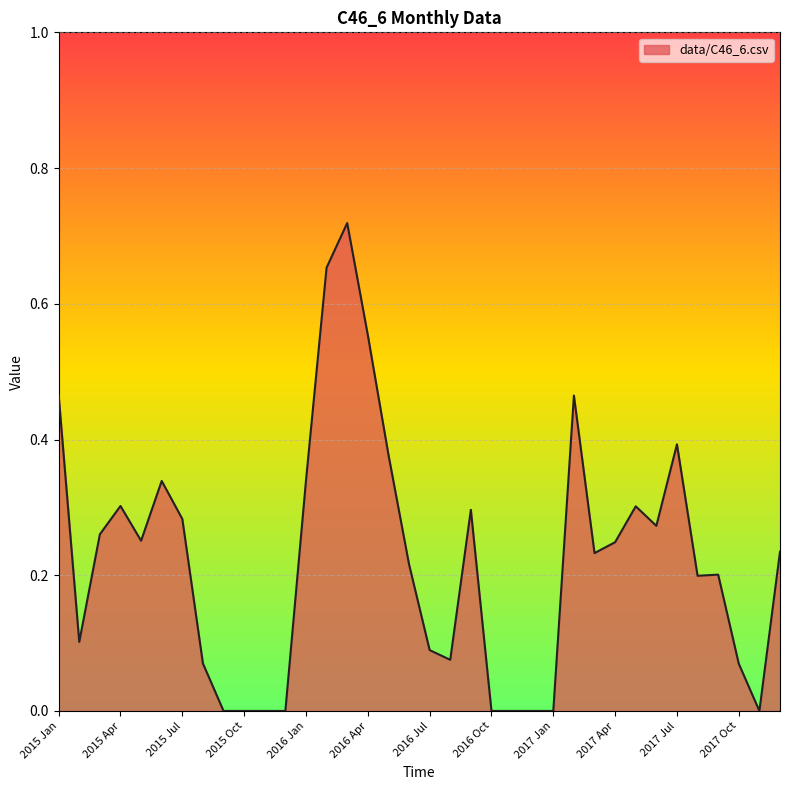

Does the chart display data point markers on the line(s)?

No